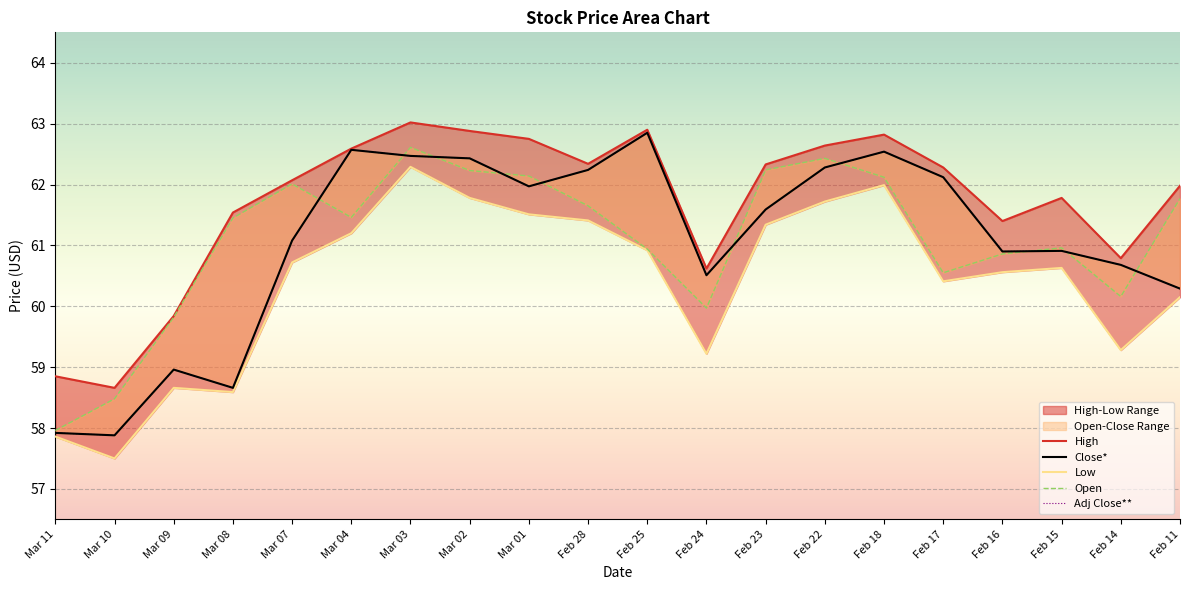

True or false: Open and High cross at least once.

False